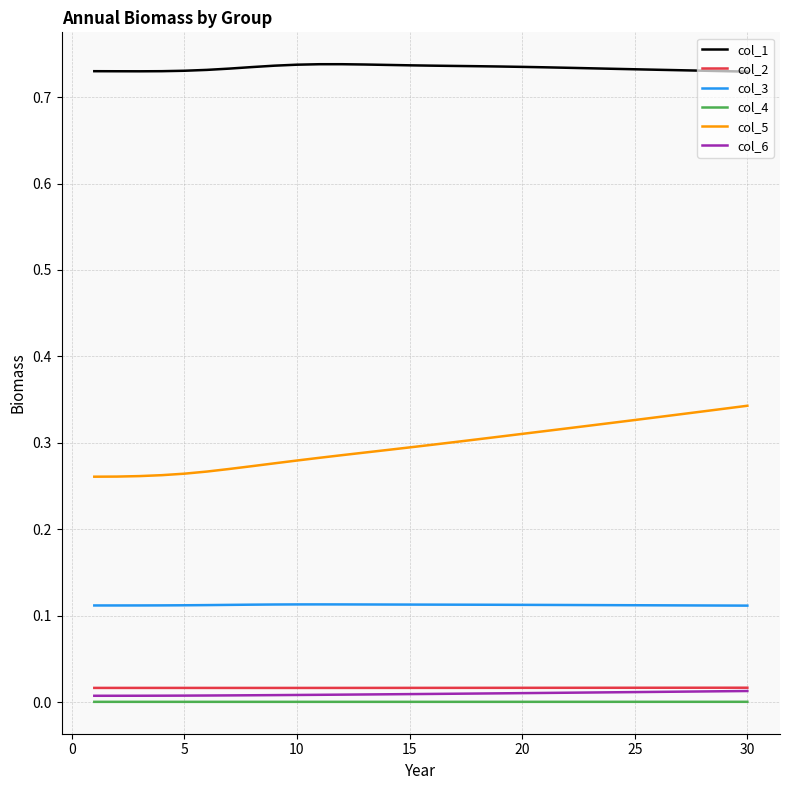

Which series has the largest total across all categories?

col_1